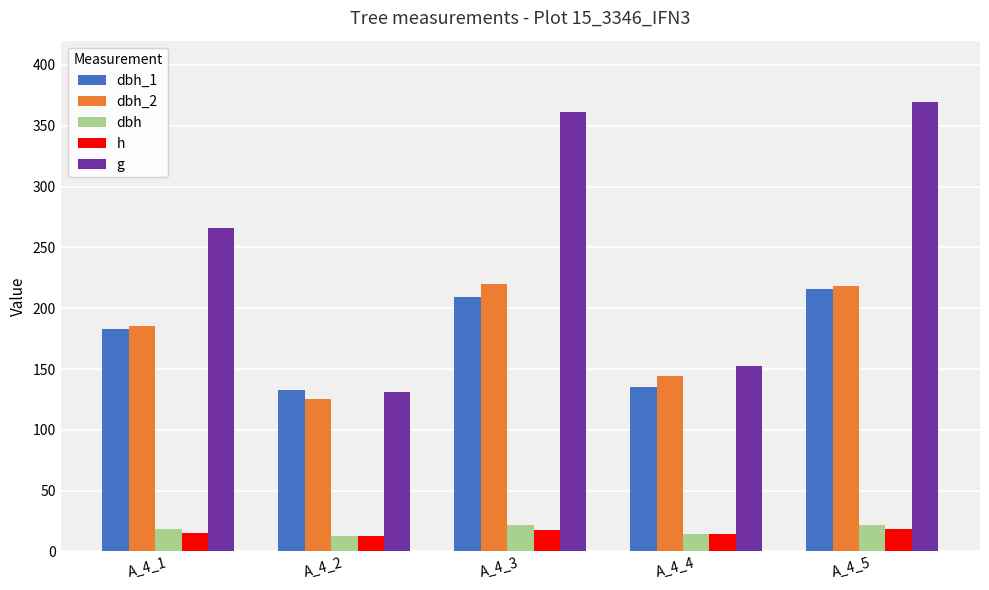

What is the sum of the h values at A_4_5 and A_4_4?

33.0